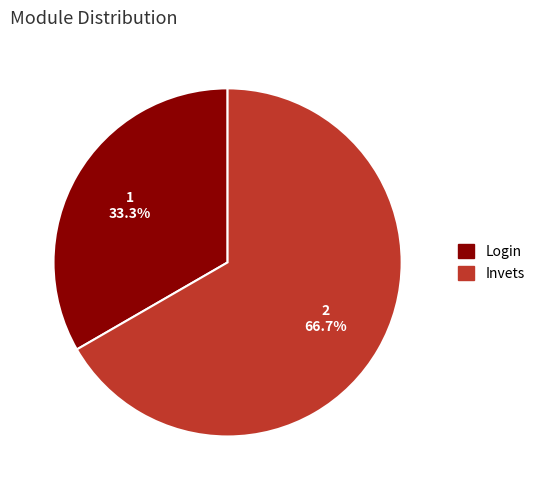

Approximately how many times larger is the value at Login compared to Invets?

0.5